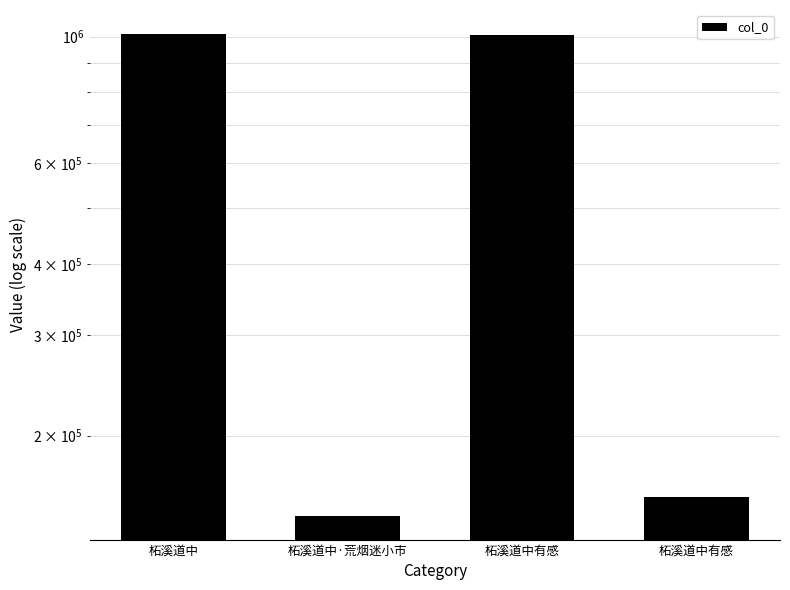

How many bars are there in total?

4